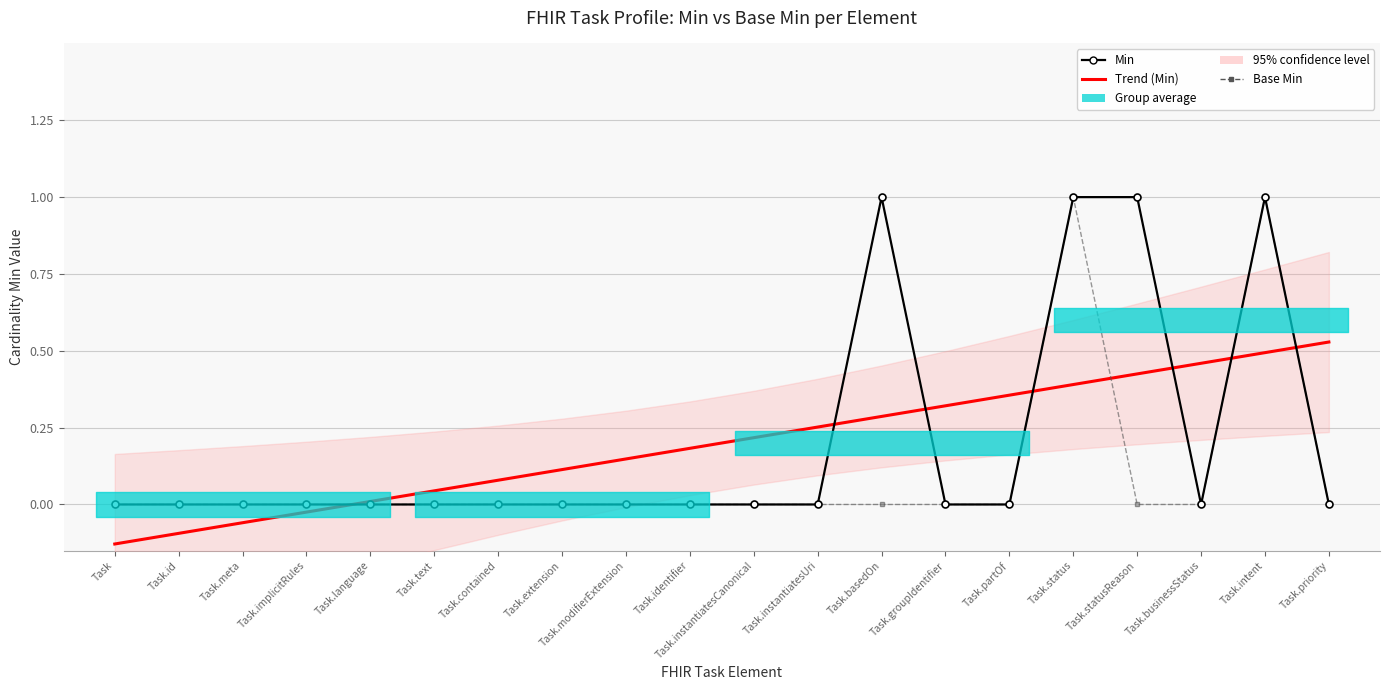

Which series has the widest spread of values?

Min